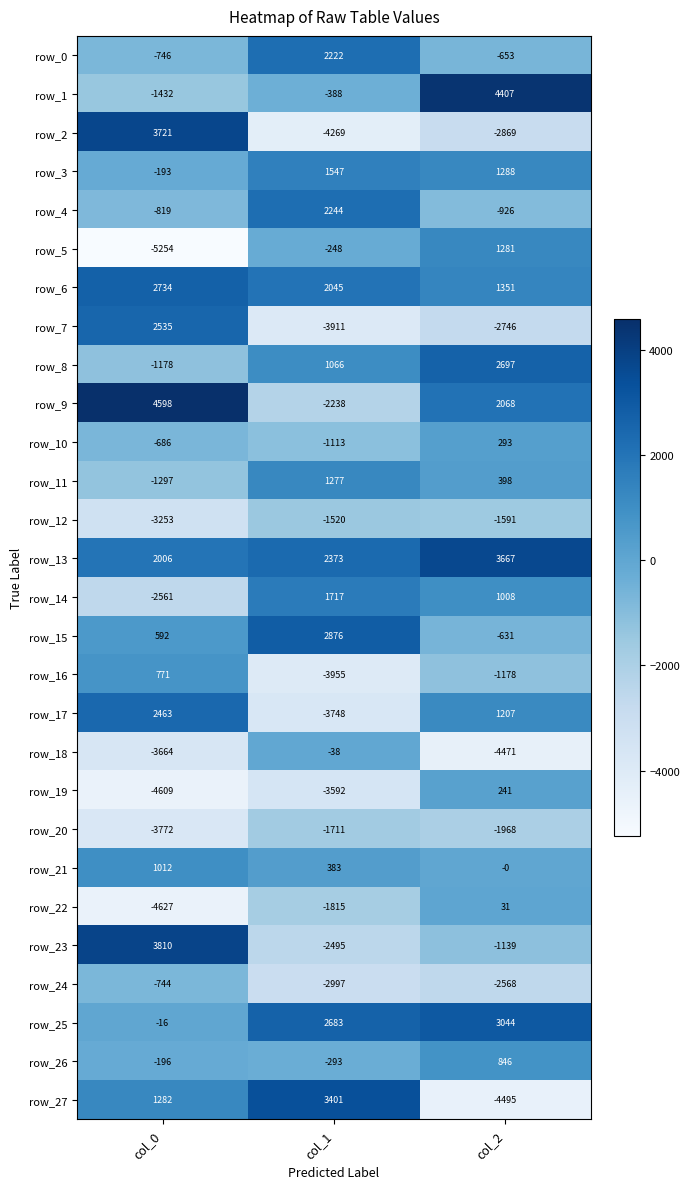

Which series has the largest total across all categories?

row_13